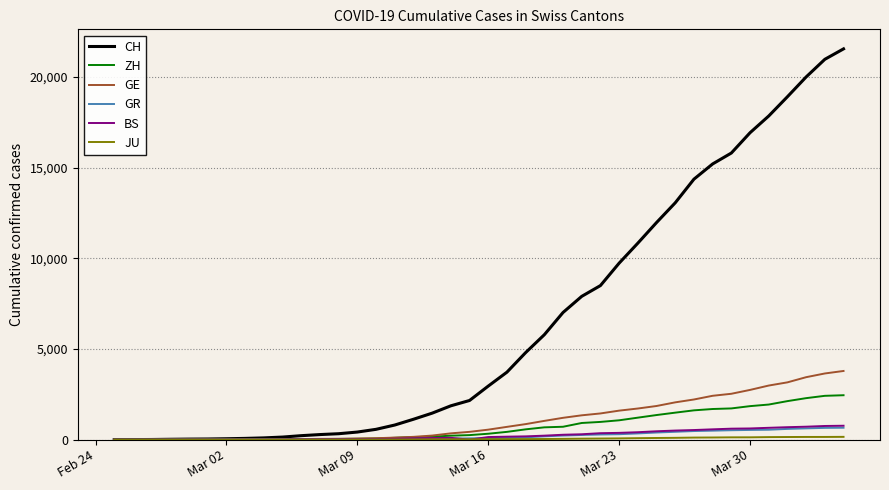

Which series has the largest total across all categories?

CH